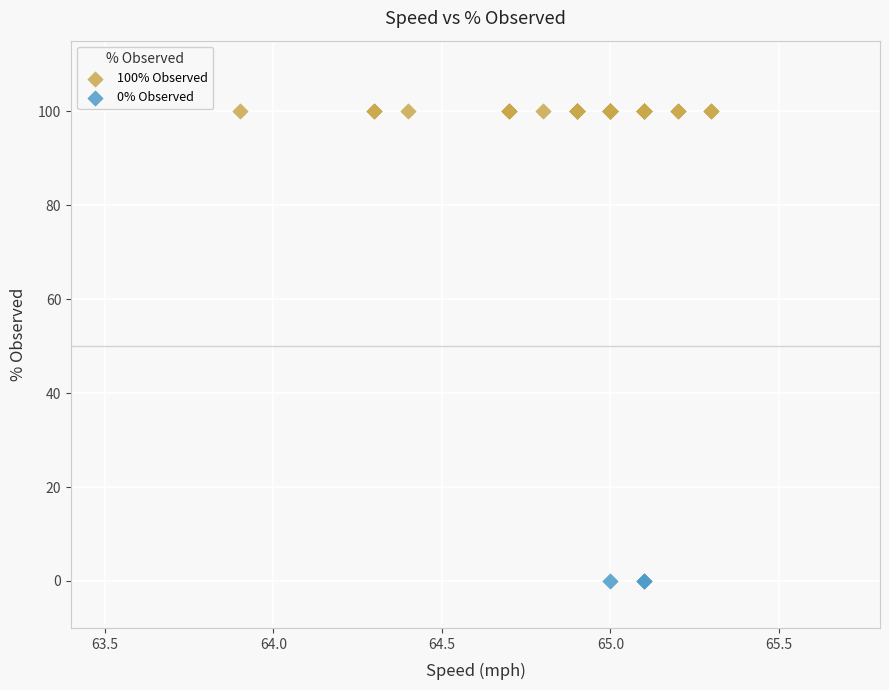

Which series contains the highest Y value?

100% Observed